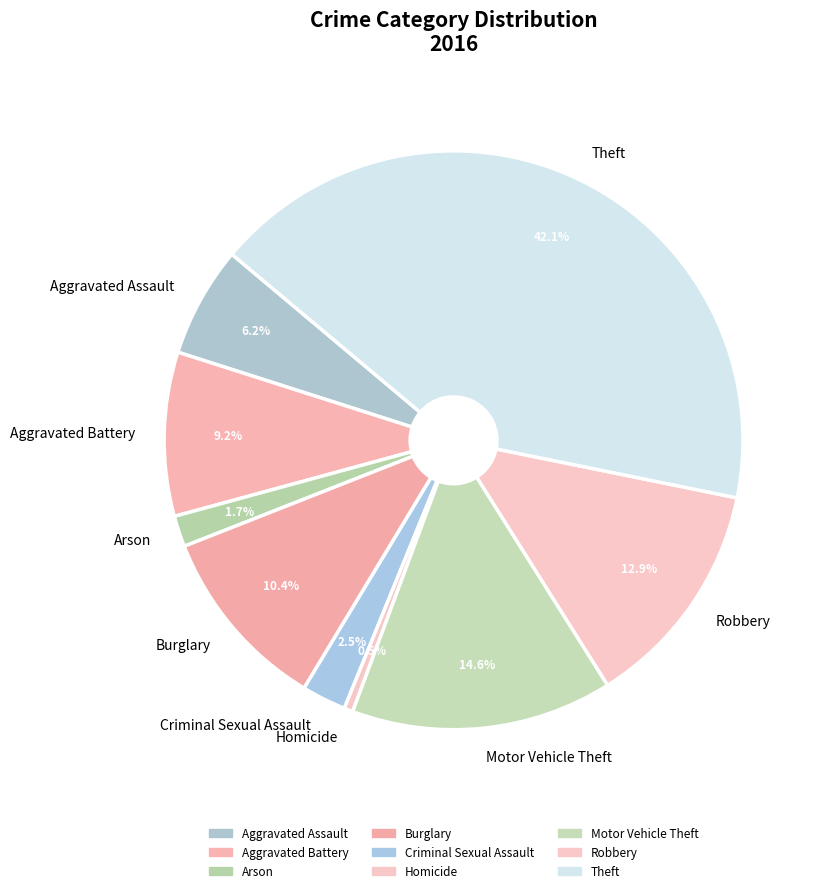

What is the smallest slice in the pie chart?

Homicide